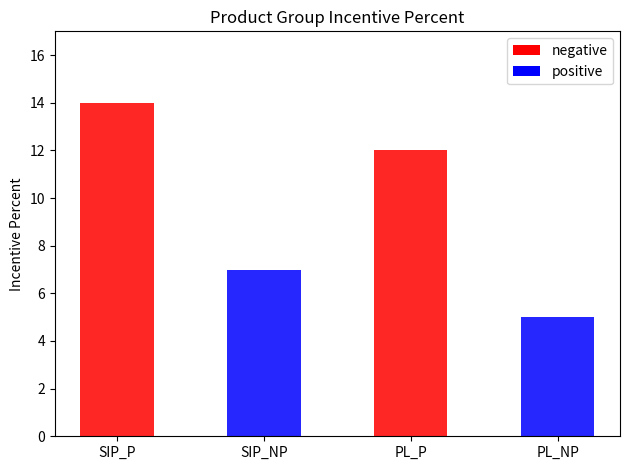

What is the sum of the values at PL_P and SIP_NP?

19